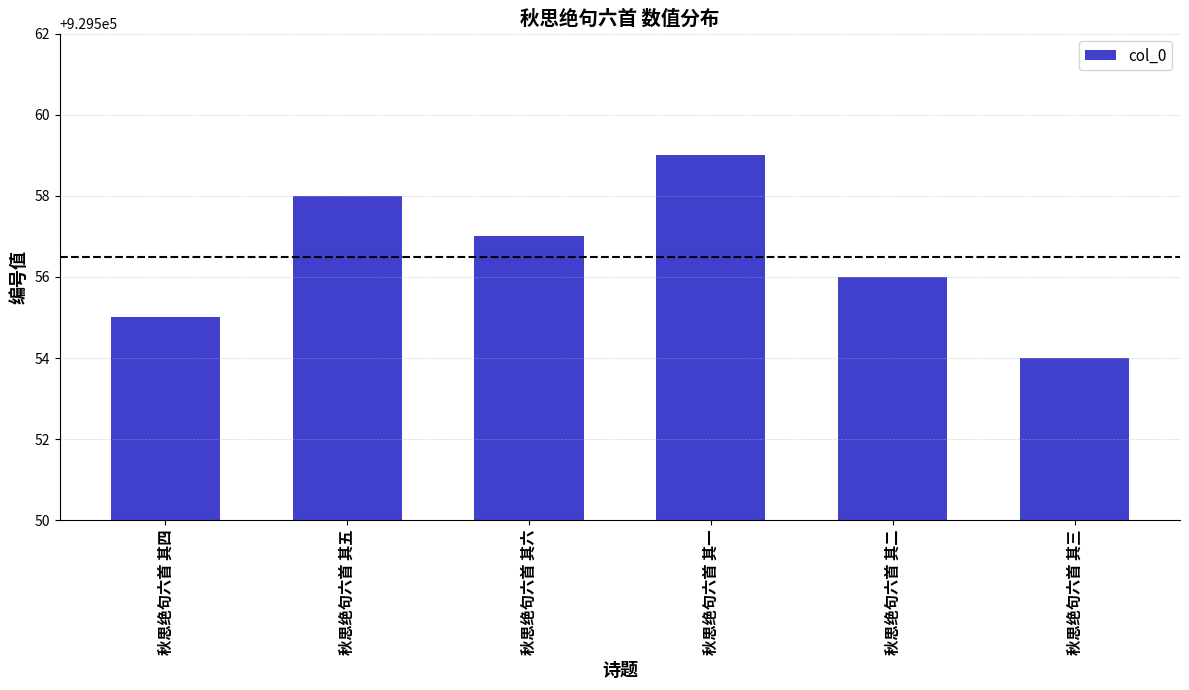

Reading left to right, transcribe all the data shown in this chart.

929555	929558	929557	929559	929556	929554